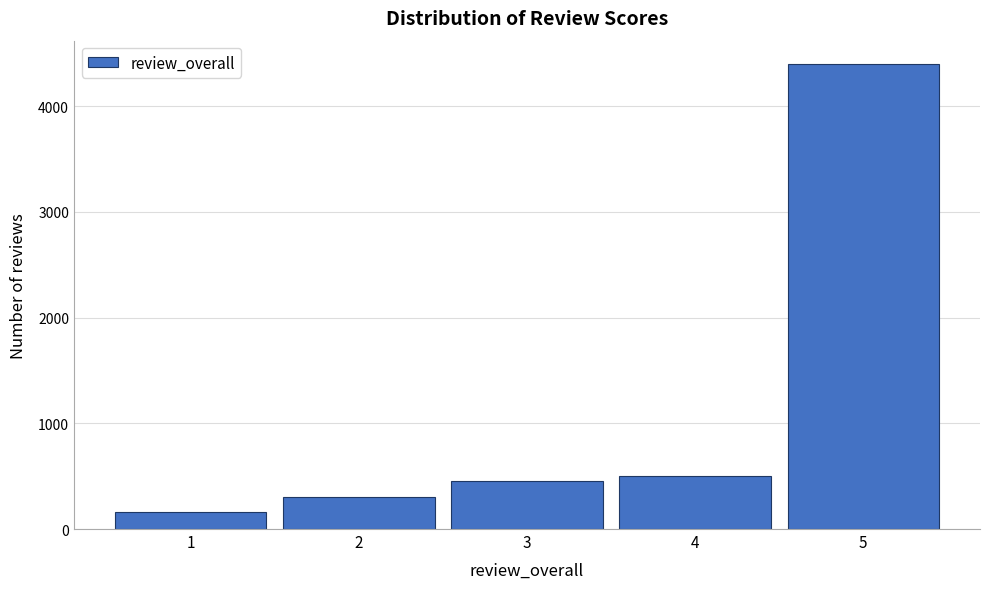

Reading left to right, extract all data points from this chart.

1=159	2=300	3=459	4=501	5=4401